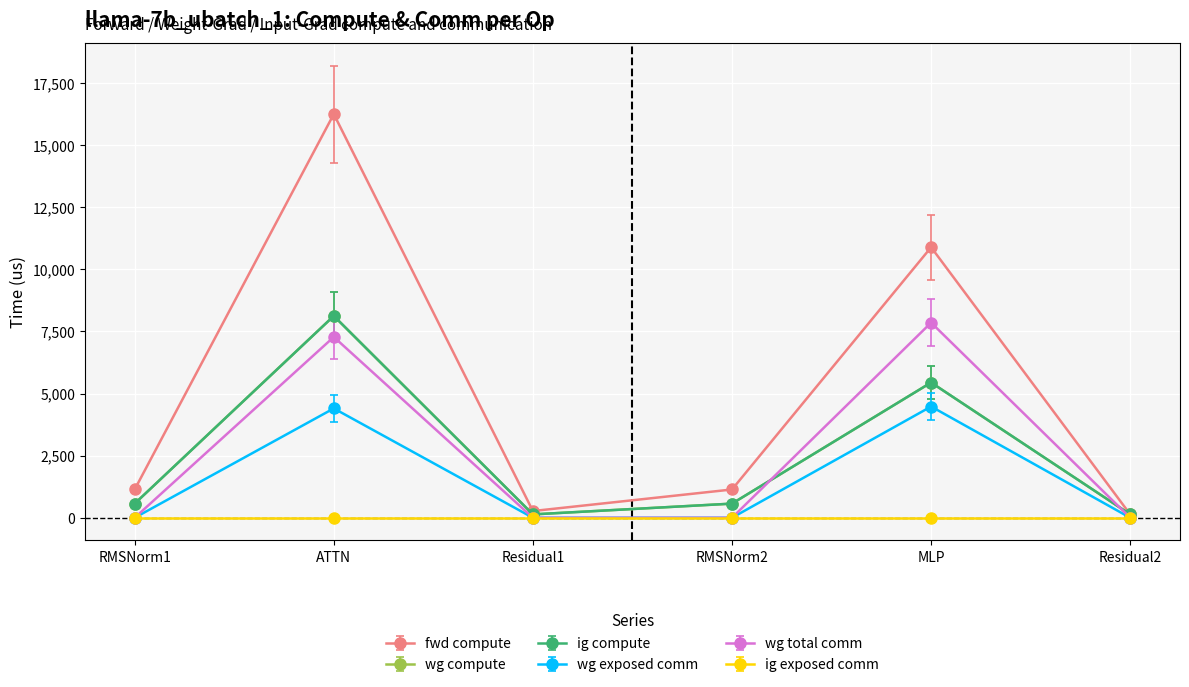

How many interior local valleys does the fwd compute series have?

1